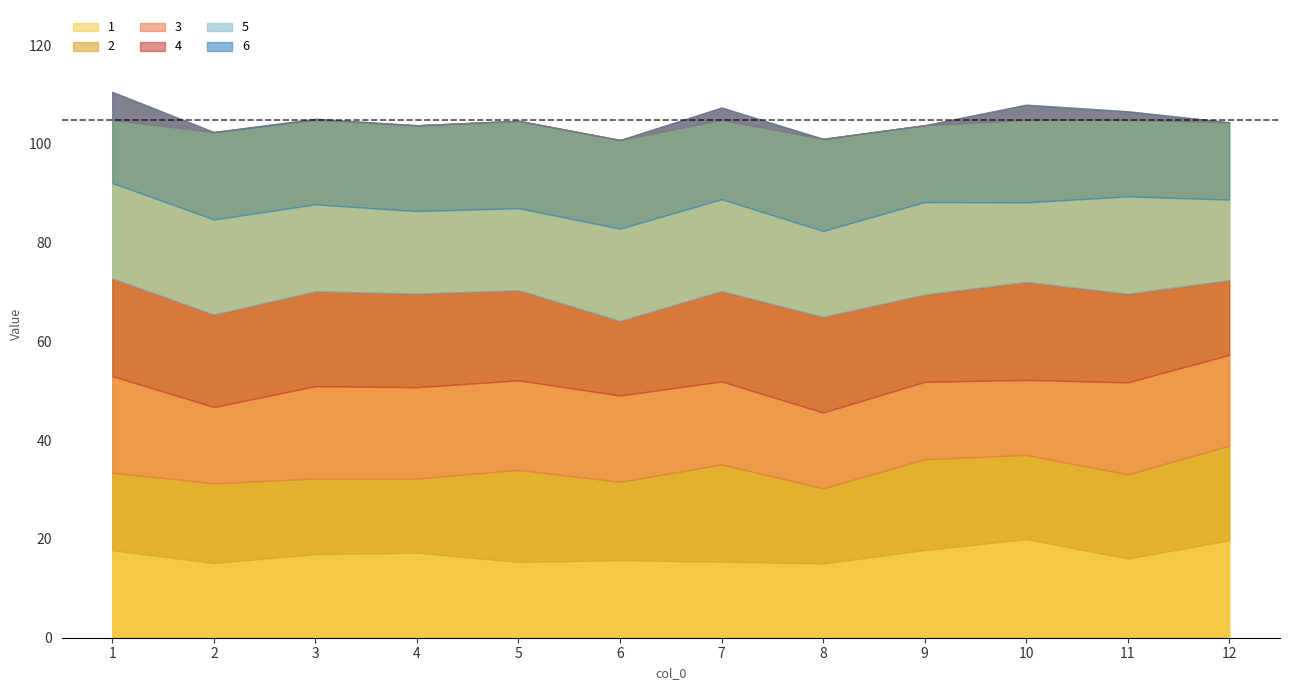

Rank the categories by 6 value from highest to lowest.

10, 8, 7, 1, 6, 2, 5, 4, 3, 11, 12, 9